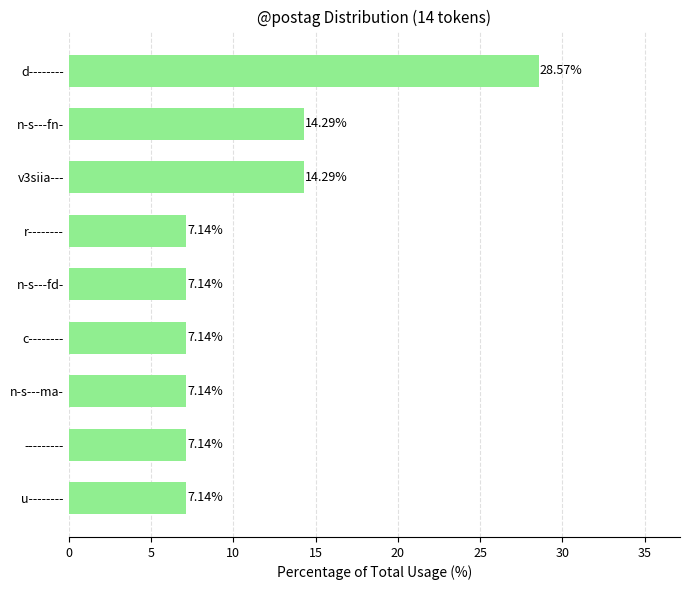

How many bars are there in total?

9